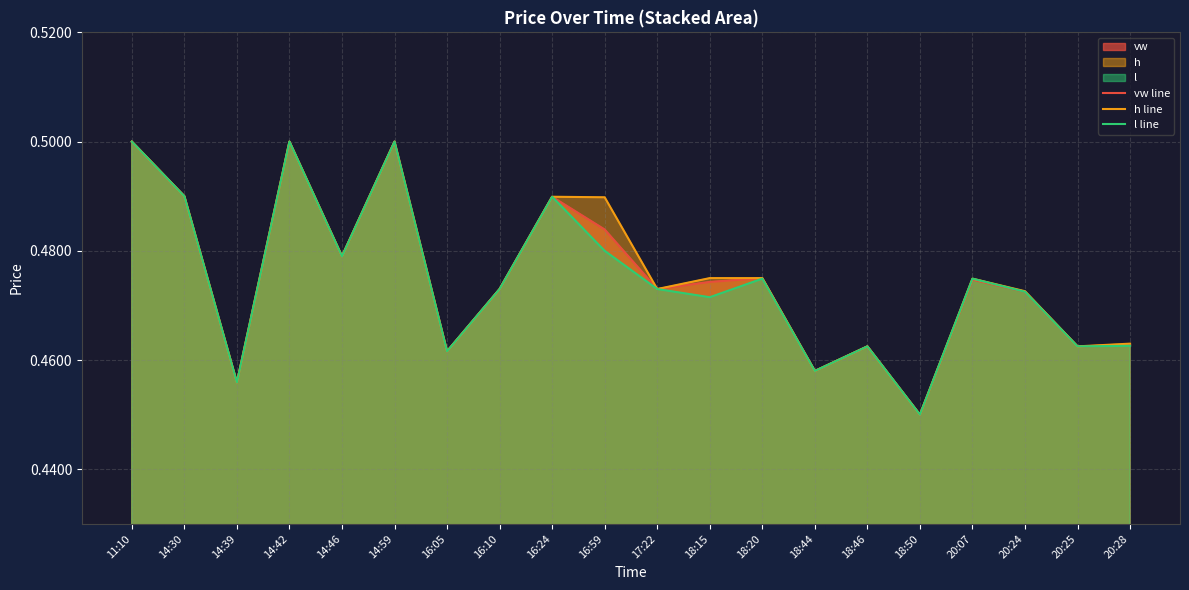

What position from the right is 14:59?

15